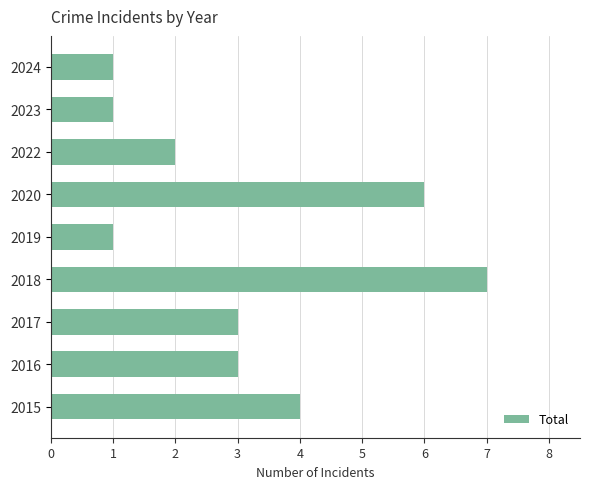

What is the greatest value displayed?

7